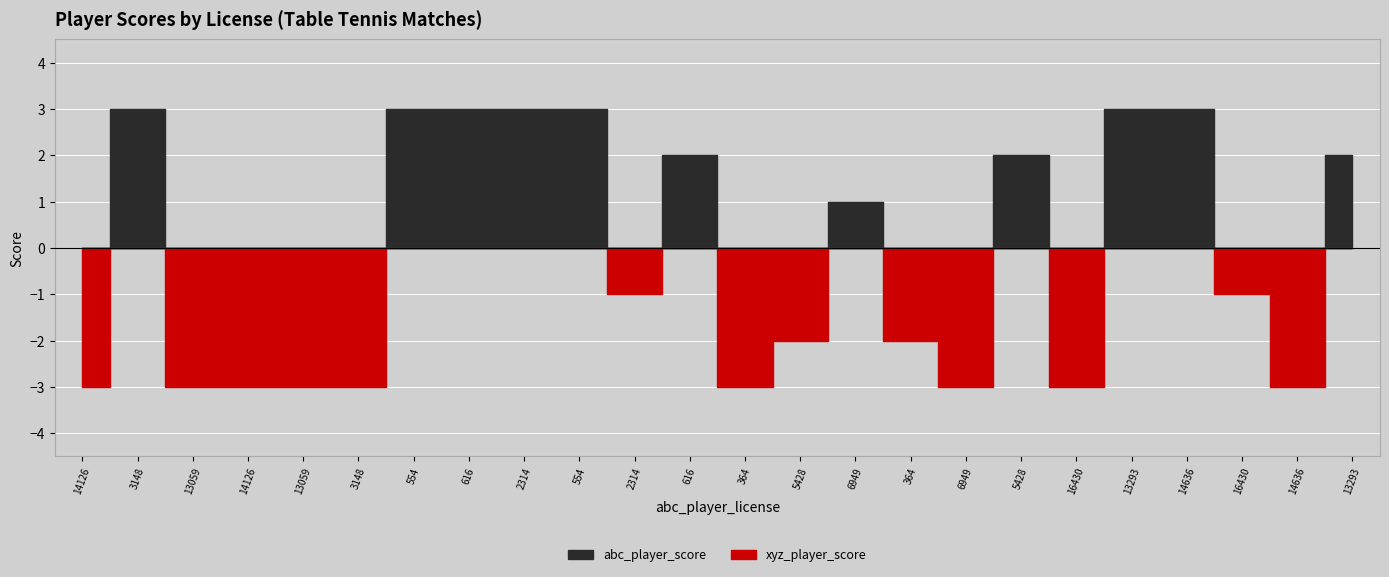

Which series ends up on top after the final intersection of abc_player_score and xyz_player_score?

abc_player_score